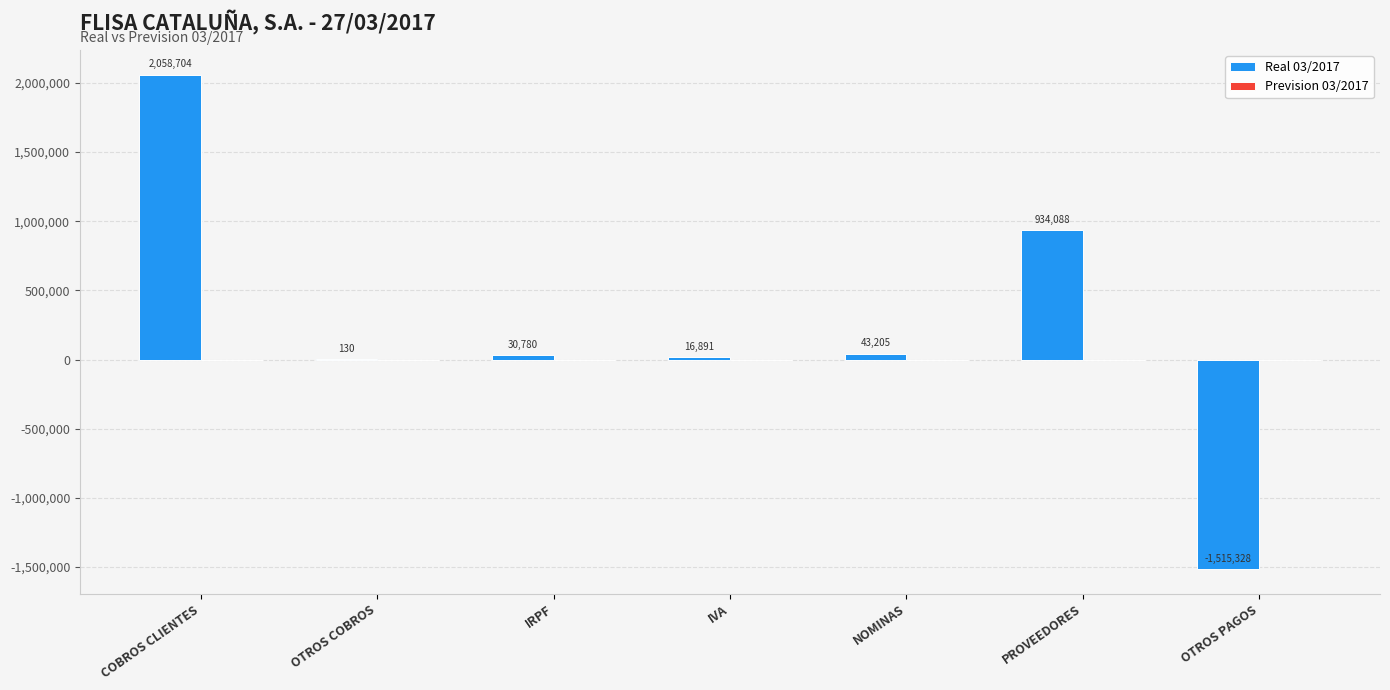

True or false: Real 03/2017 has a value of 43204.9 at NOMINAS.

True